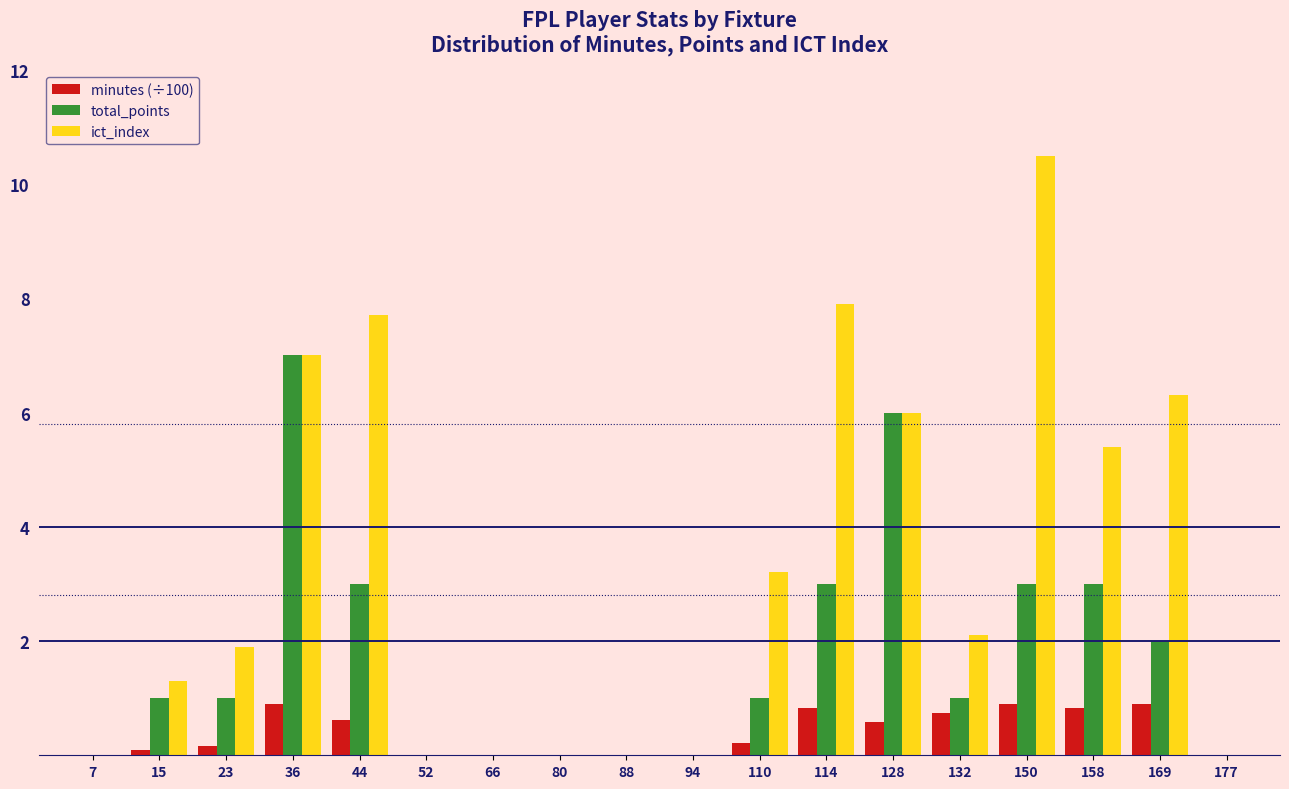

Which series changed the most between 7 and 132?

ict_index